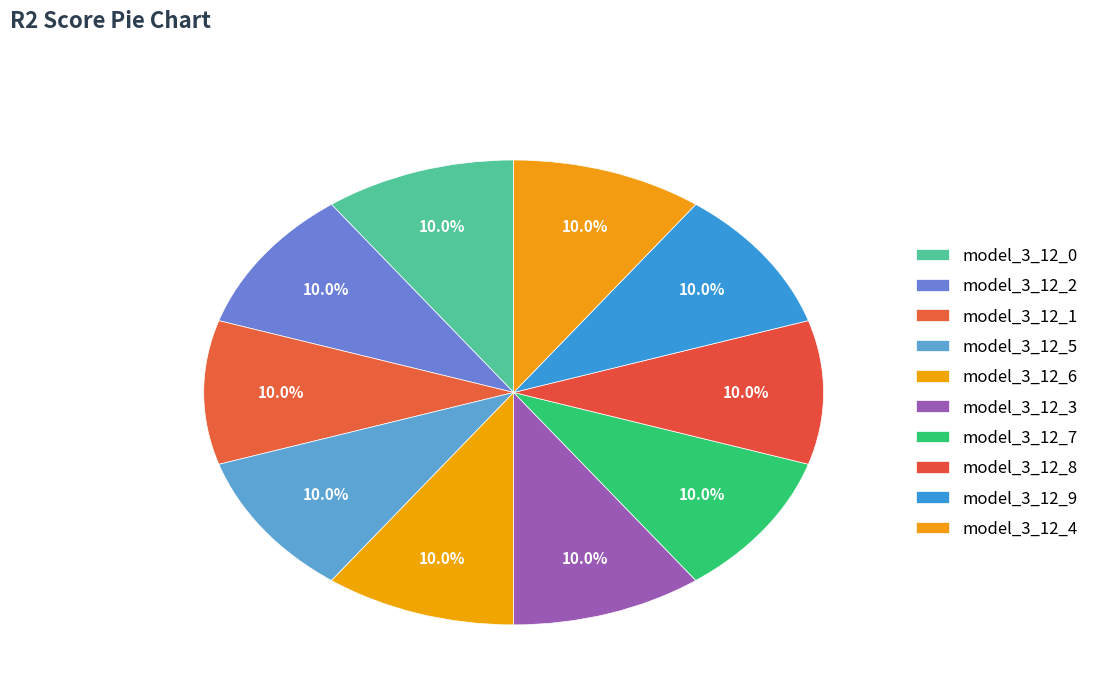

Is it true that model_3_12_6 is 1% of the pie?

False